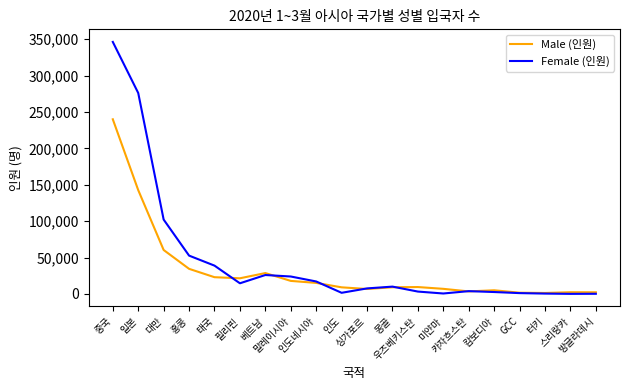

What are all the series names shown in the legend?

Male (인원), Female (인원)